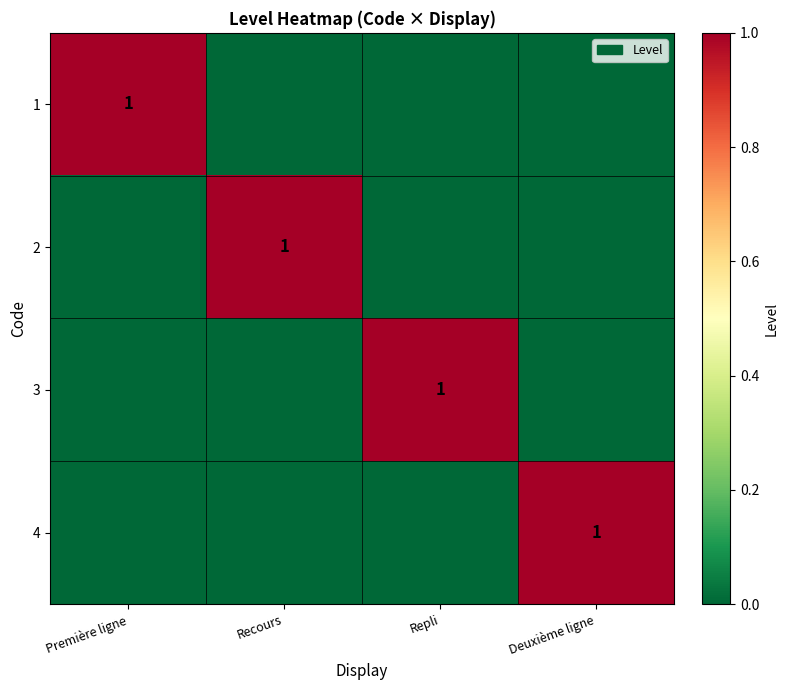

The value of 4 at Deuxième ligne is 1. True or false?

True